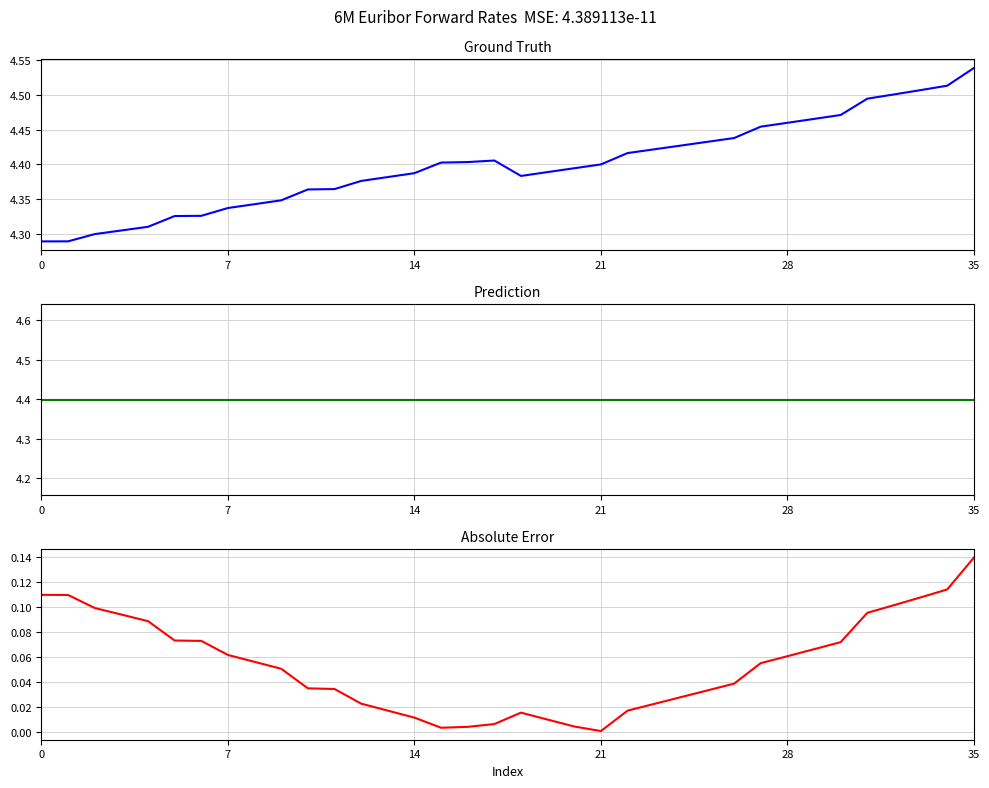

What is the highest value of the Prediction series?

4.4